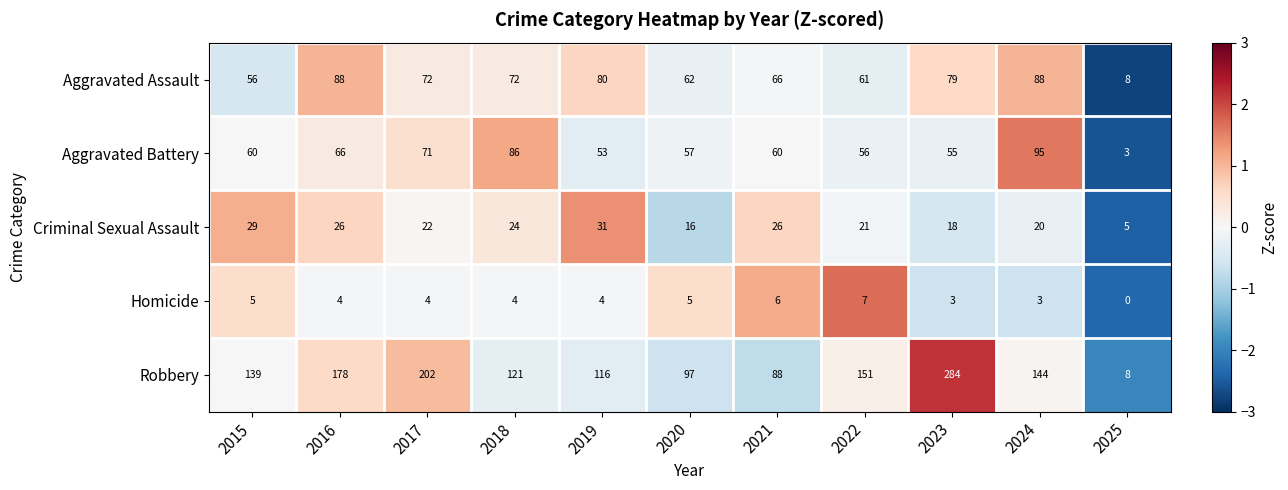

At which category does the chart reach its minimum across all series?

2025